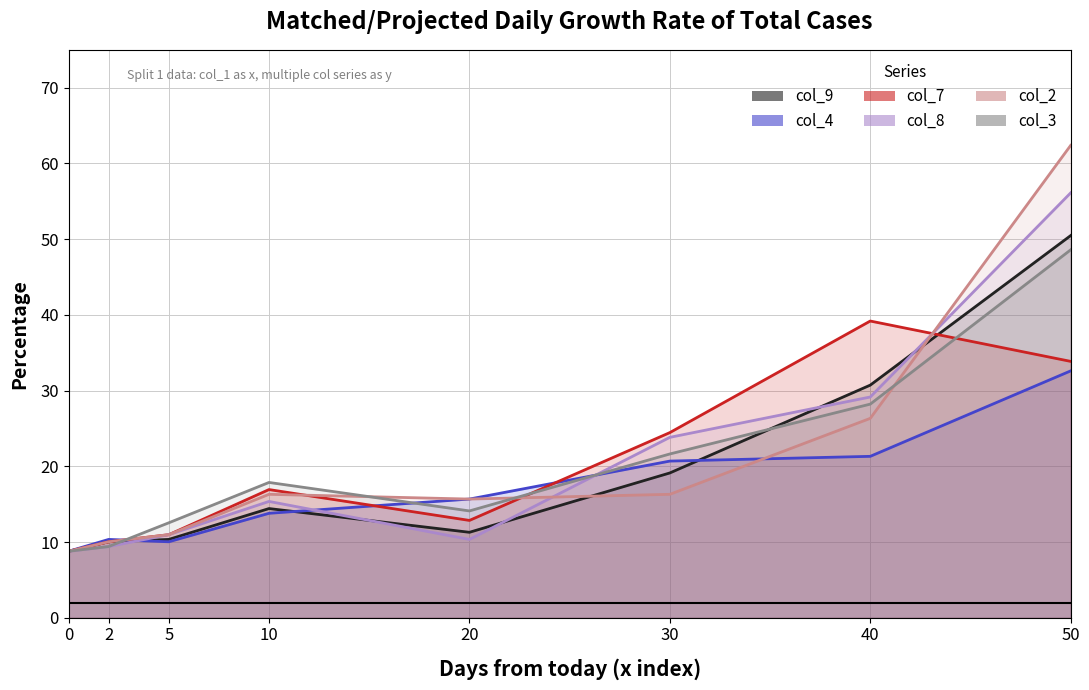

What is the difference between the col_7 values at 0 and 40?

30.4